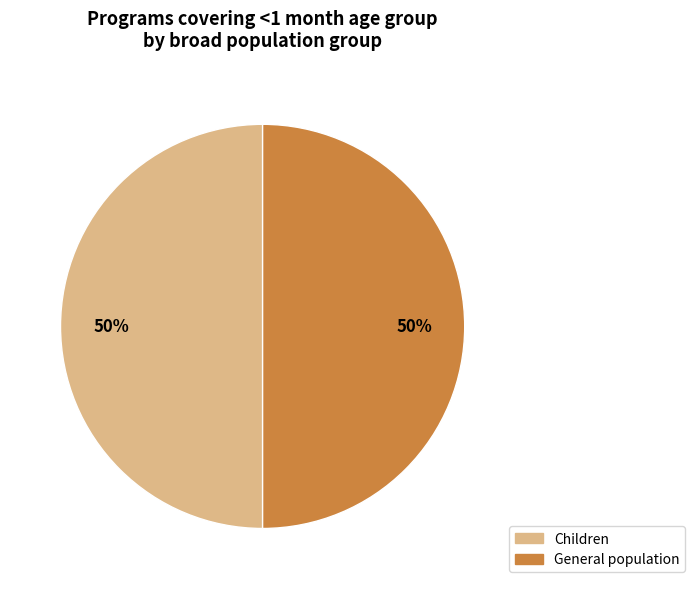

To the nearest percent, what is the average slice percentage?

50%